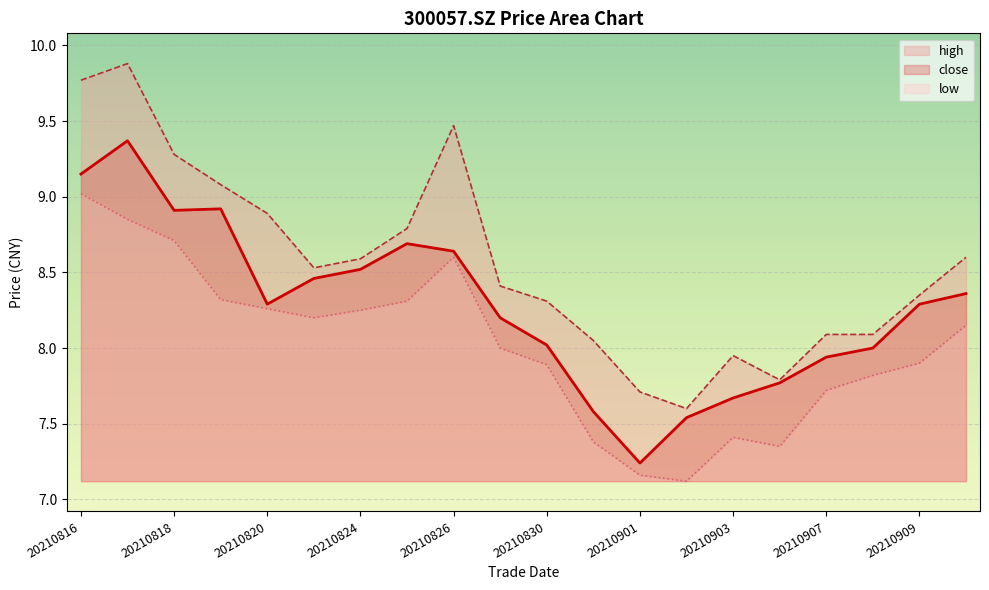

How many data points in low are above 8?

10